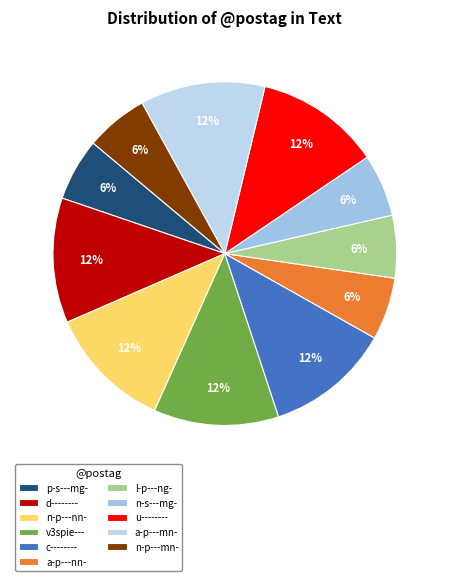

What is the ratio of the value at u-------- to the value at v3spie---?

1.0